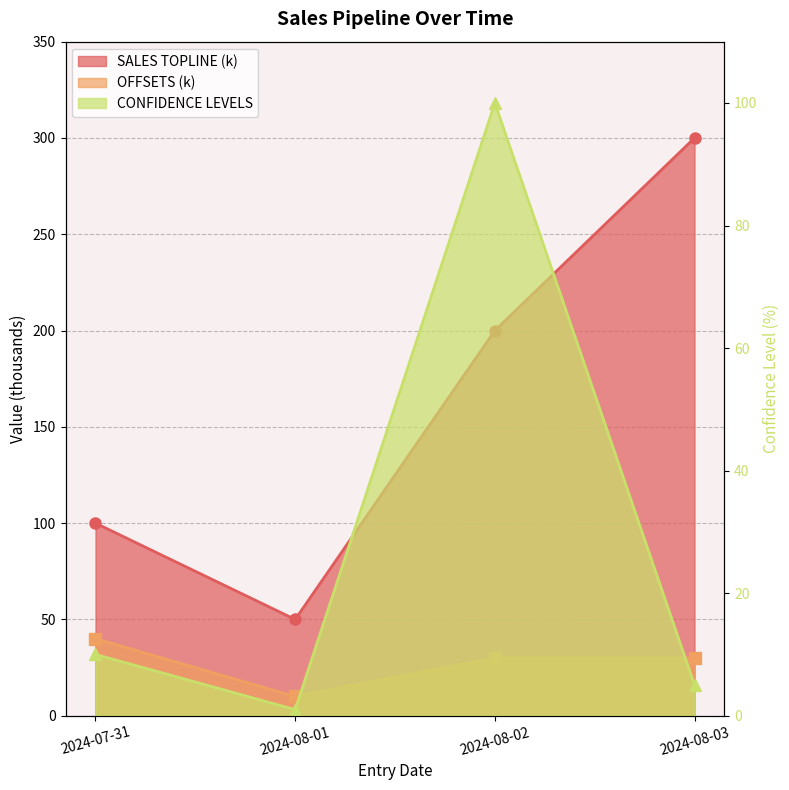

The value of SALES TOPLINE at 2024-08-01 is 15. True or false?

False